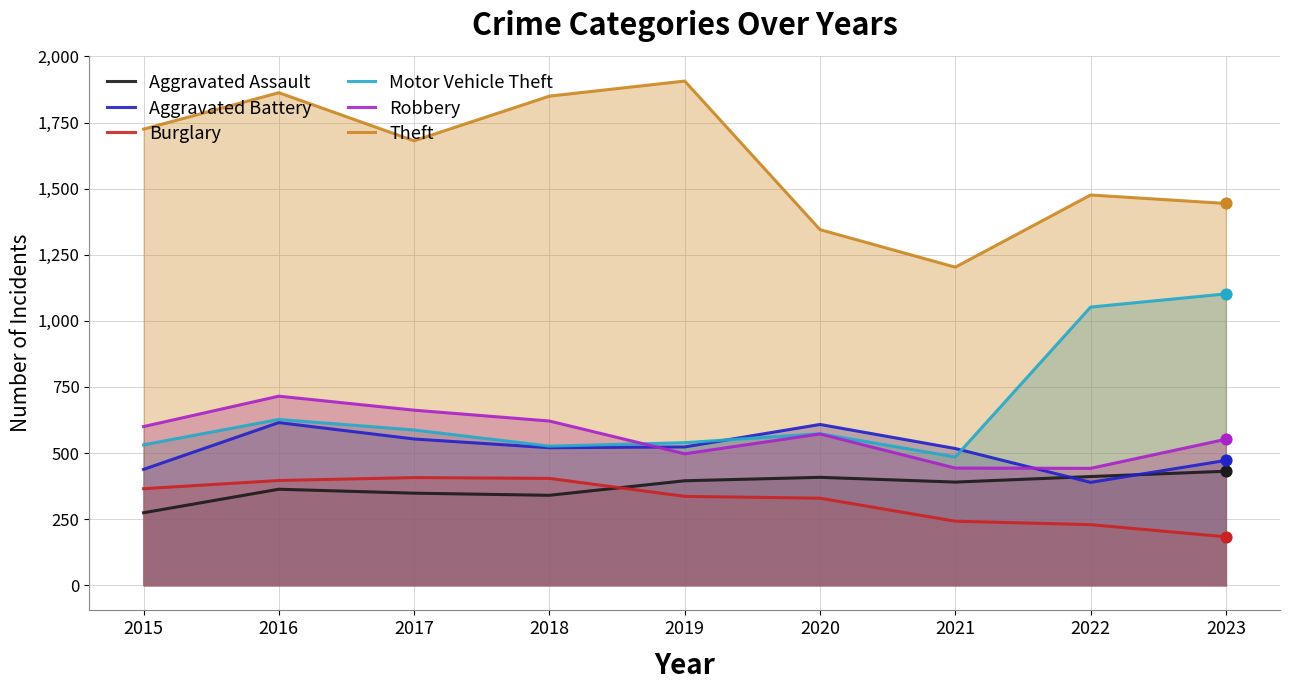

Which series contains the lowest Y value?

Burglary